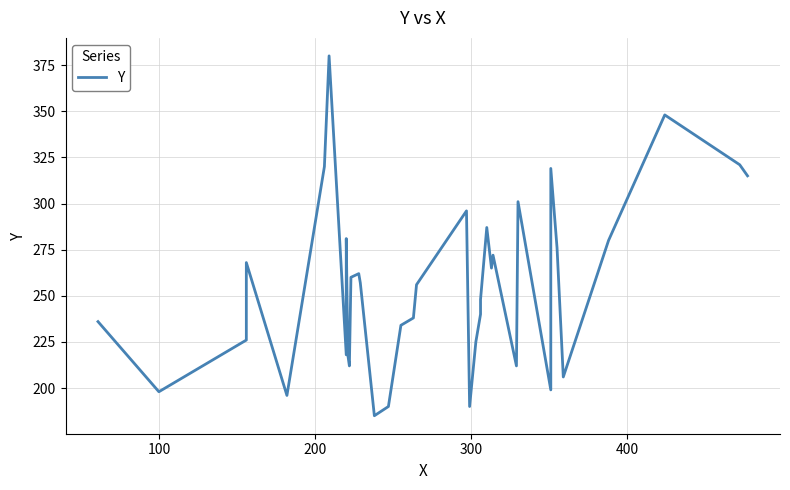

What is the minimum value shown in the chart?

185